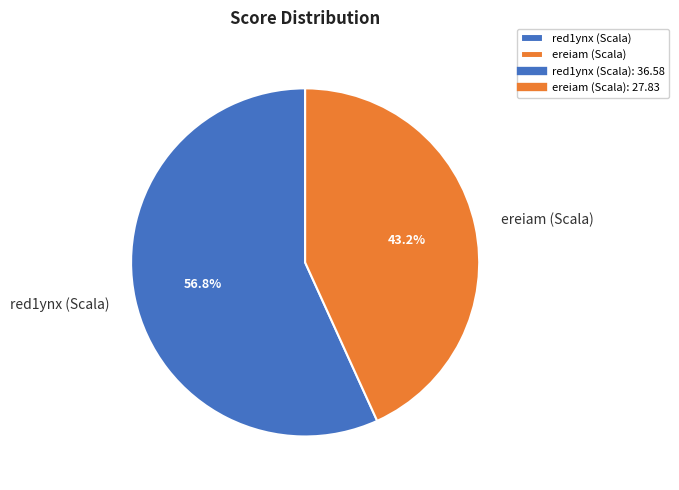

Do ereiam (Scala) and red1ynx (Scala) together represent more than half of the pie?

Yes